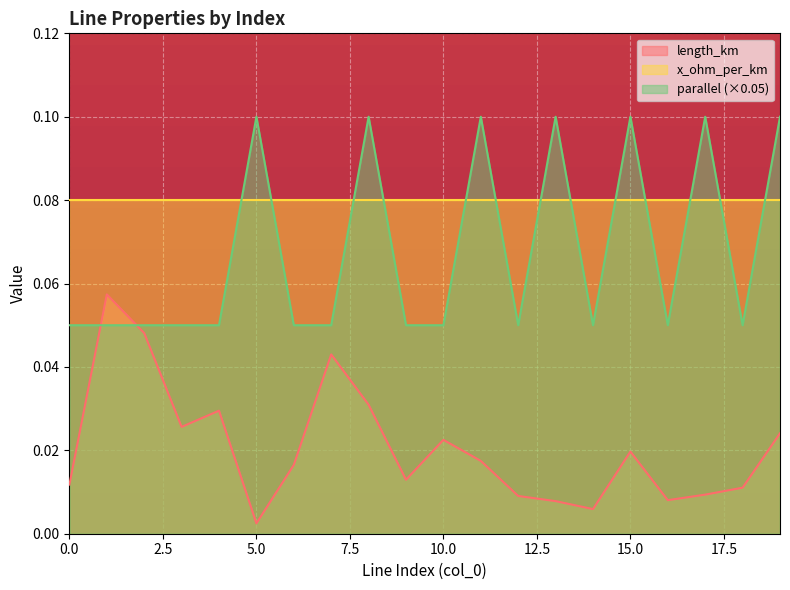

At which category is the sum across all series the highest?

8